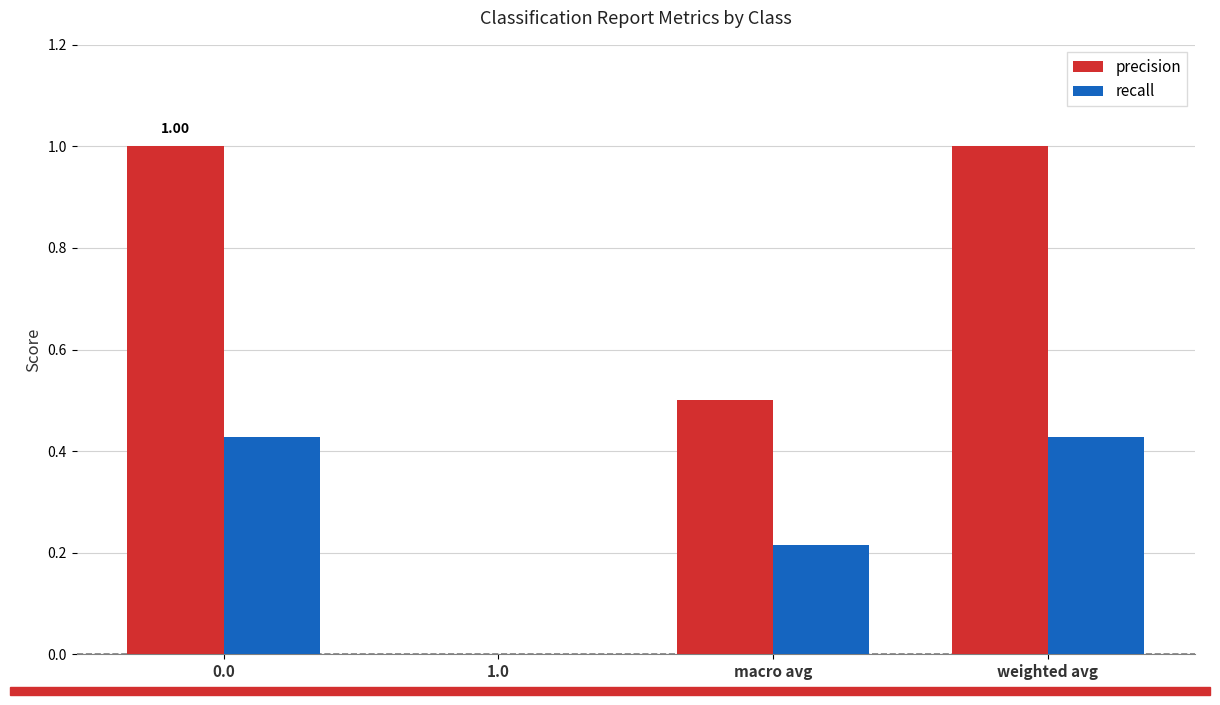

Which series has the widest spread of values?

precision